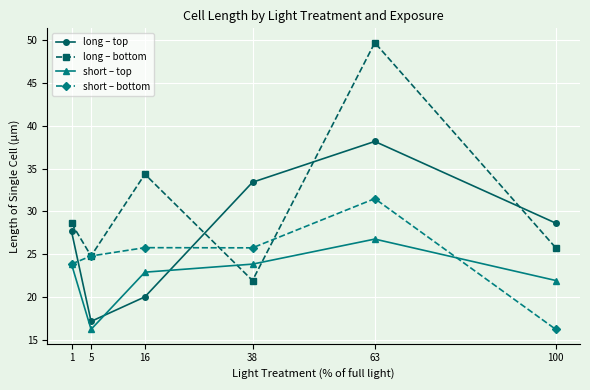

True or false: short – bottom and long – top cross at least once.

True